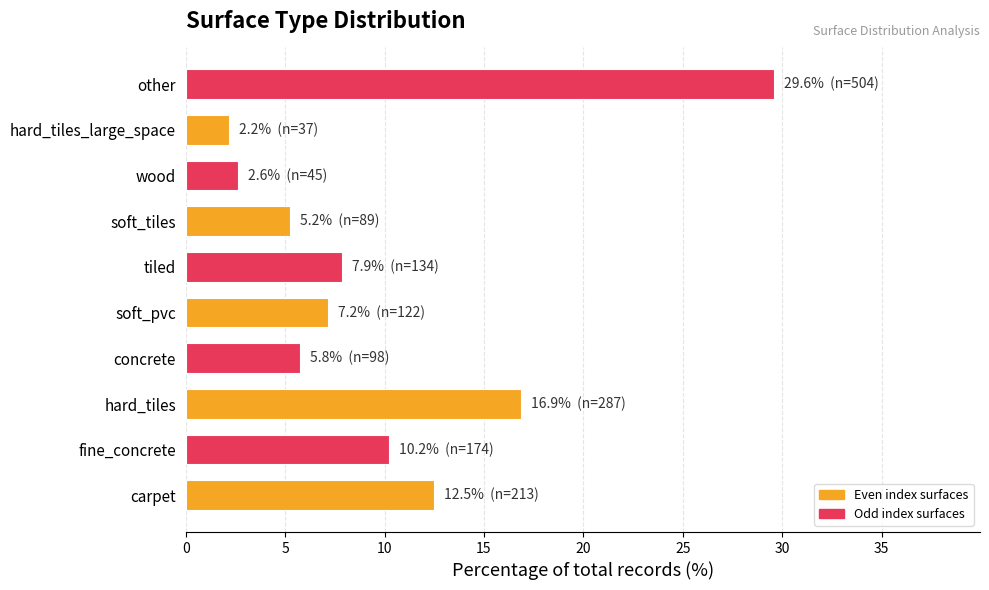

Which category has the highest value across all series?

other